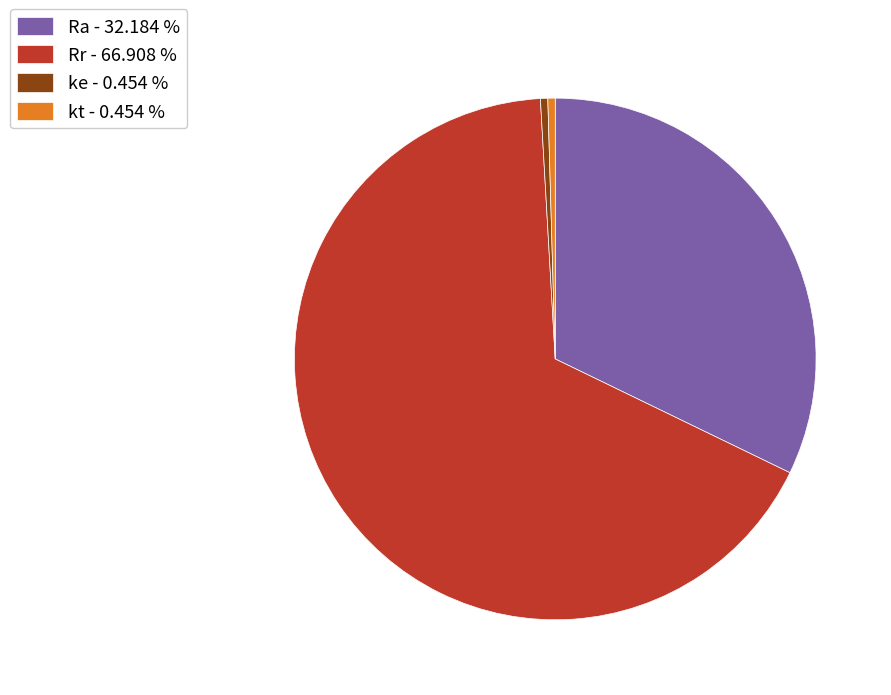

Count the number of slices in the pie.

4